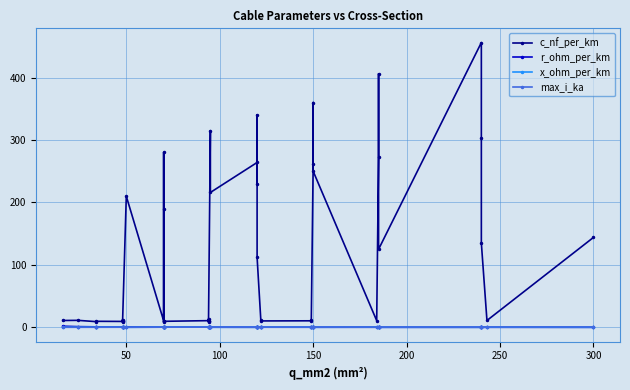

Which series has the widest spread of values?

c_nf_per_km